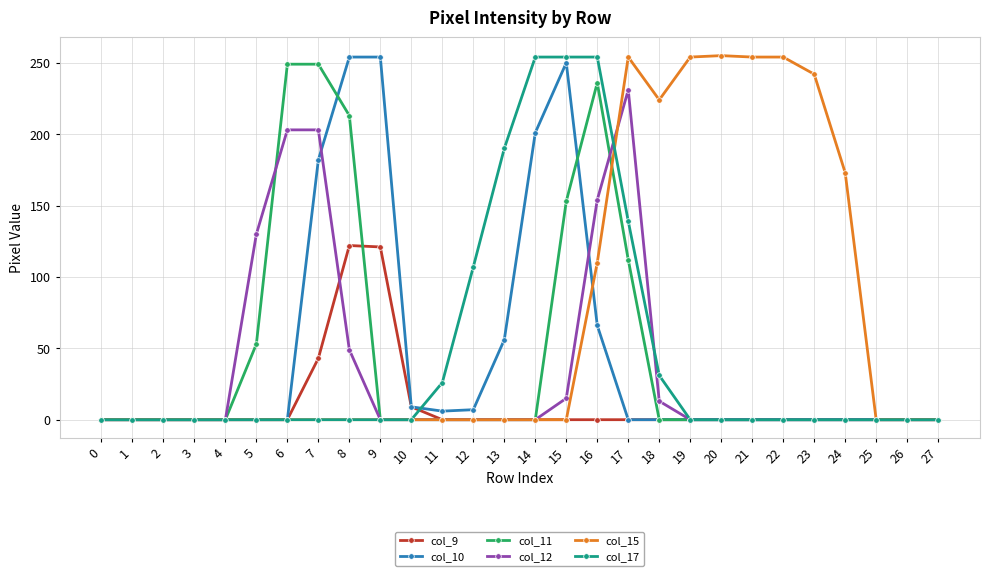

True or false: col_10 and col_15 intersect in this chart.

True